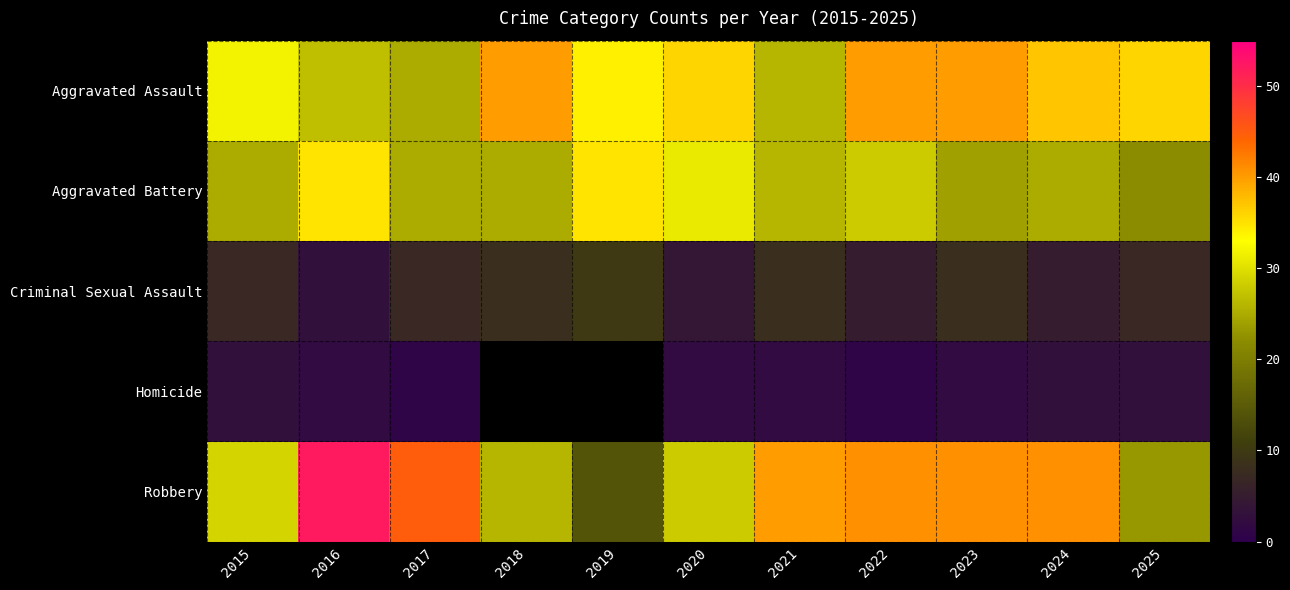

Rank the categories by Aggravated Assault value from highest to lowest.

2018, 2022, 2023, 2024, 2020, 2025, 2019, 2015, 2016, 2021, 2017